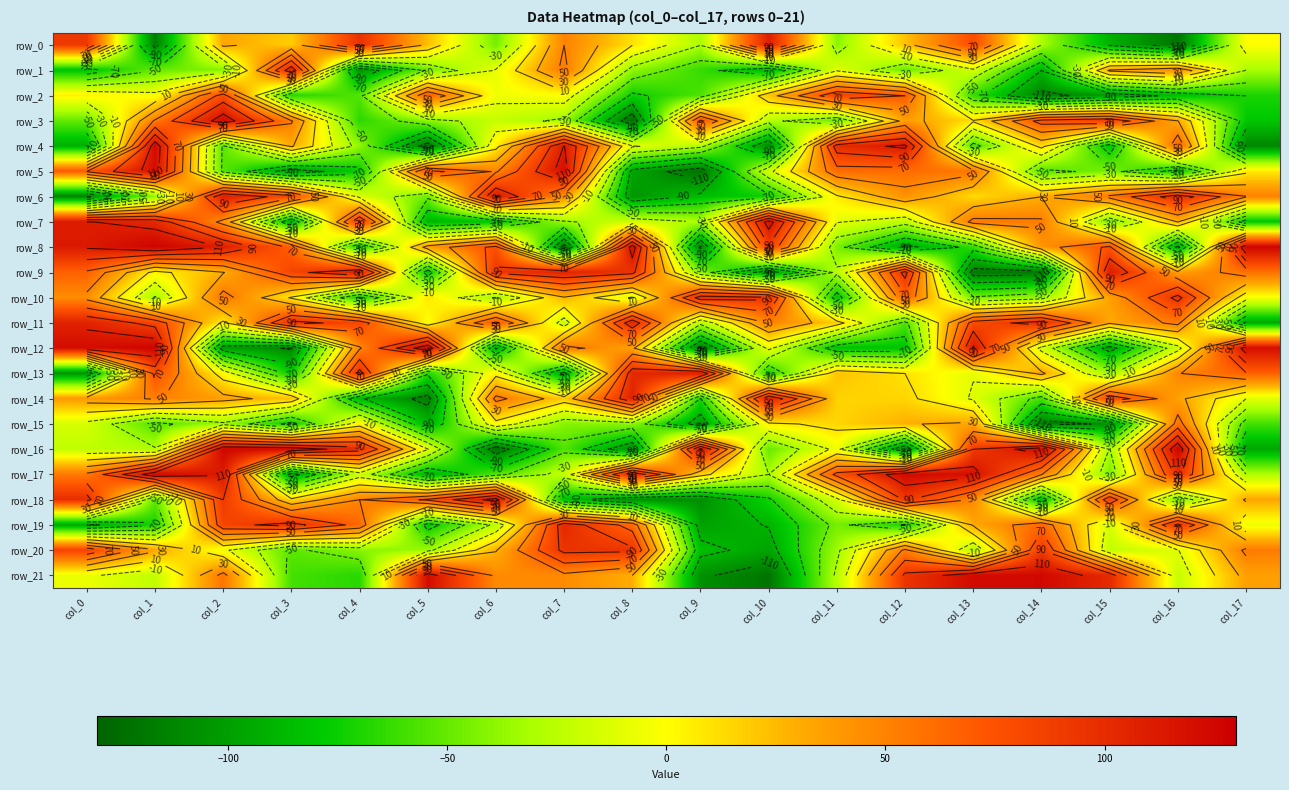

Which series has the largest total across all categories?

row_11